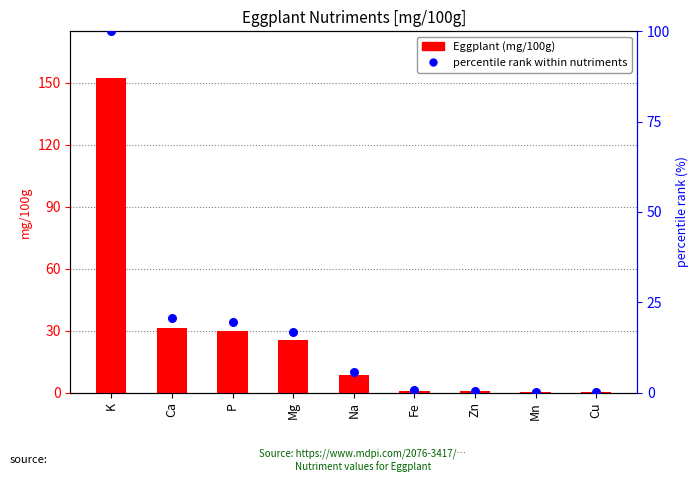

What is the total value across all series at K?

252.2